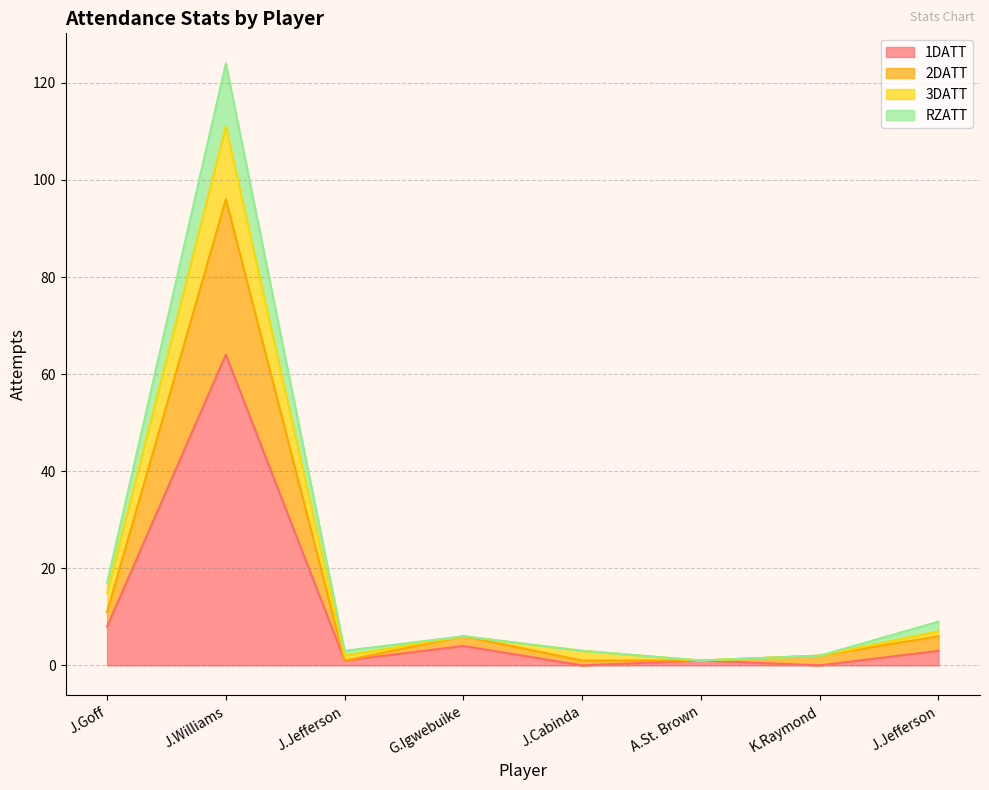

How many lines are shown in the chart?

4